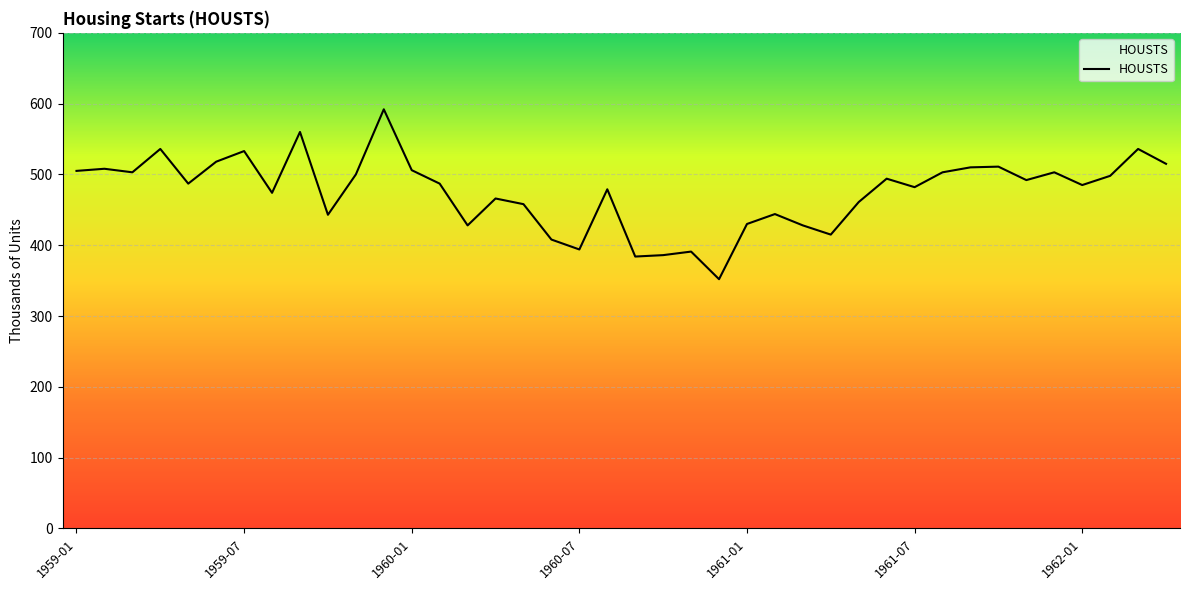

True or false: the data shows 474 at 1959-08.

True